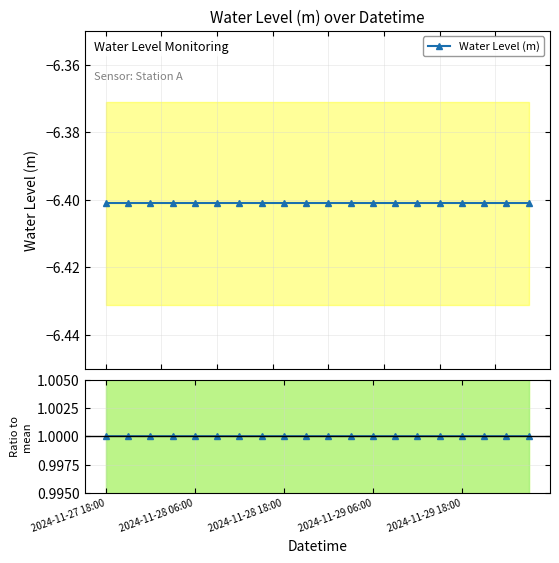

True or false: Ratio to mean has a value of 1.0 at 17.

True